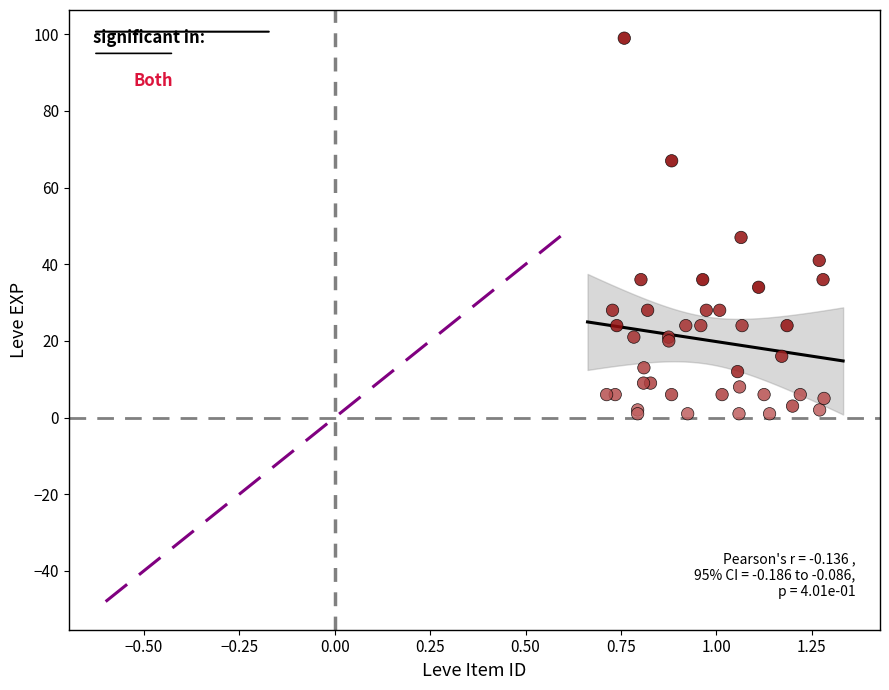

What Y value in the scatter plot is closest to 50?

47